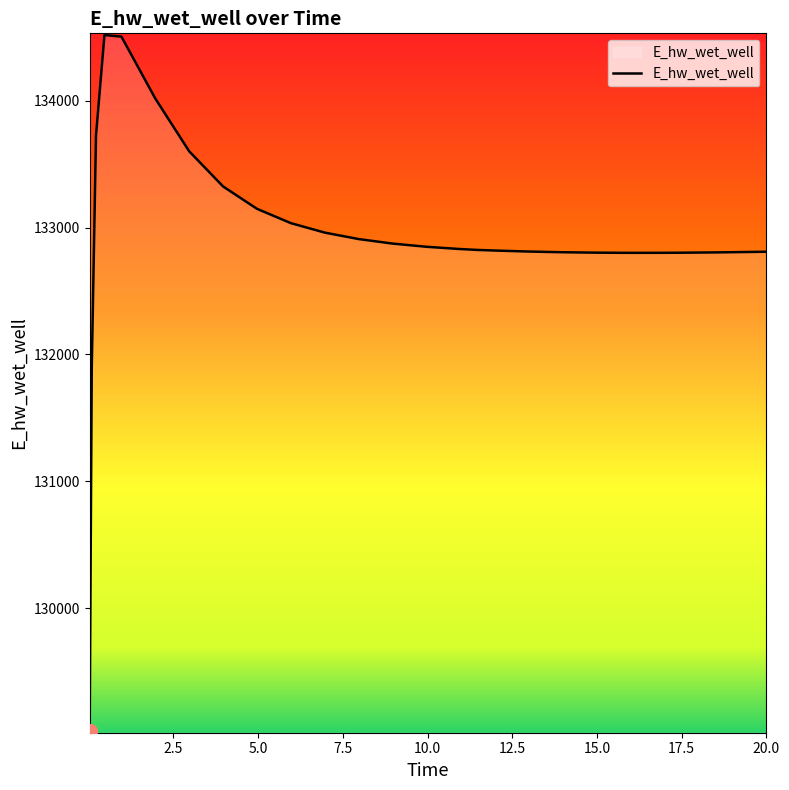

What is the minimum value shown in the chart?

129029.8